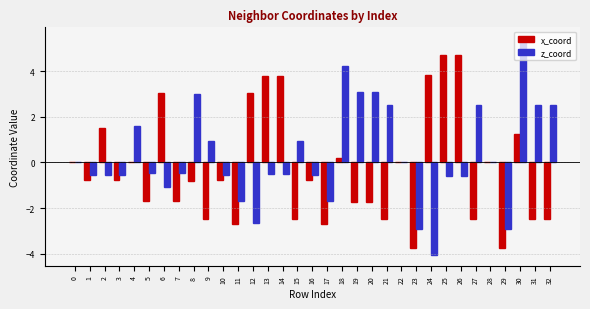

Between 12 and 30, which series saw the biggest shift?

z_coord